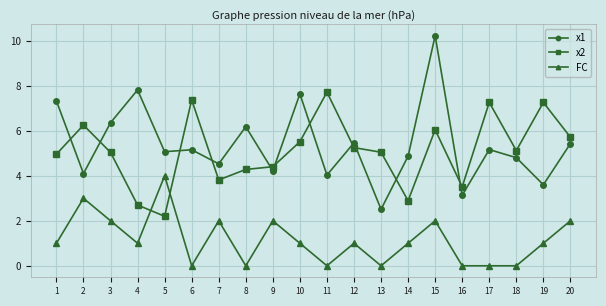

True or false: FC and x1 cross at least once.

False